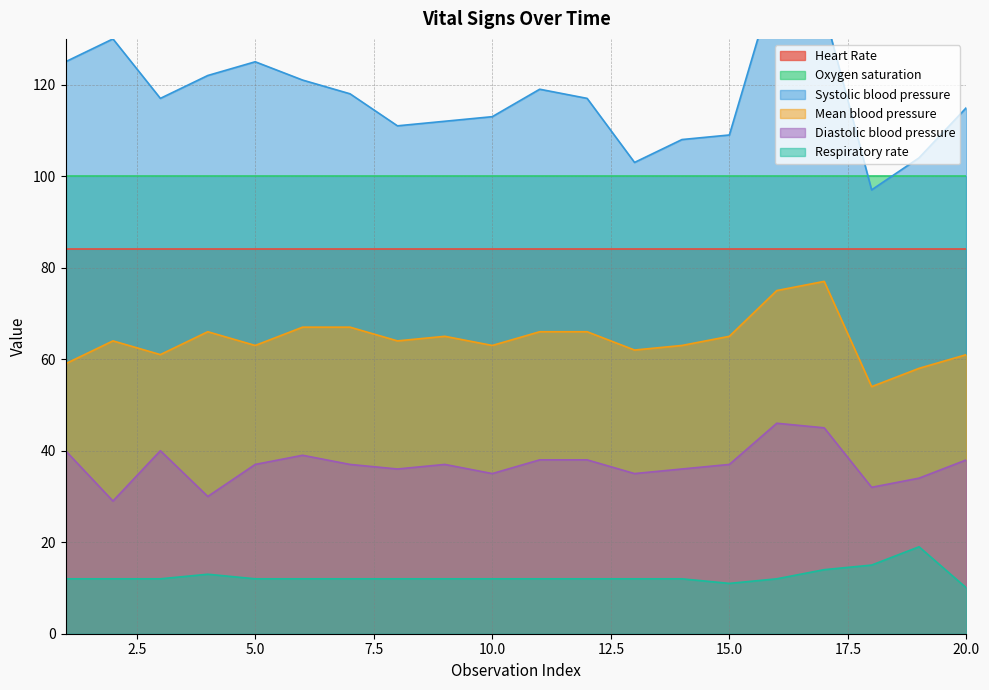

True or false: Respiratory rate and Diastolic blood pressure intersect in this chart.

False